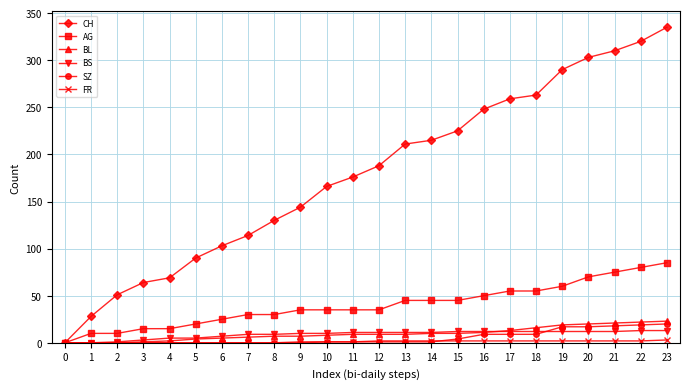

The value of CH at 2 is 51. True or false?

True